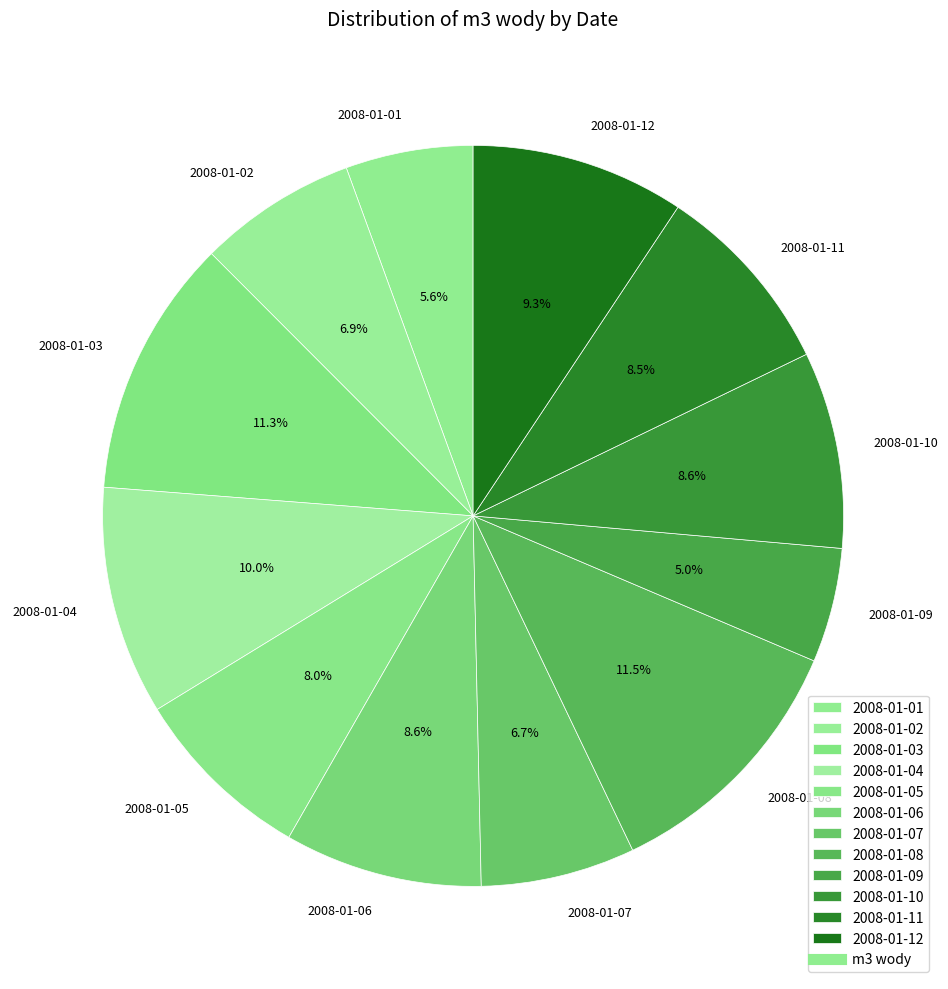

To the nearest percent, what is the average slice percentage?

8%